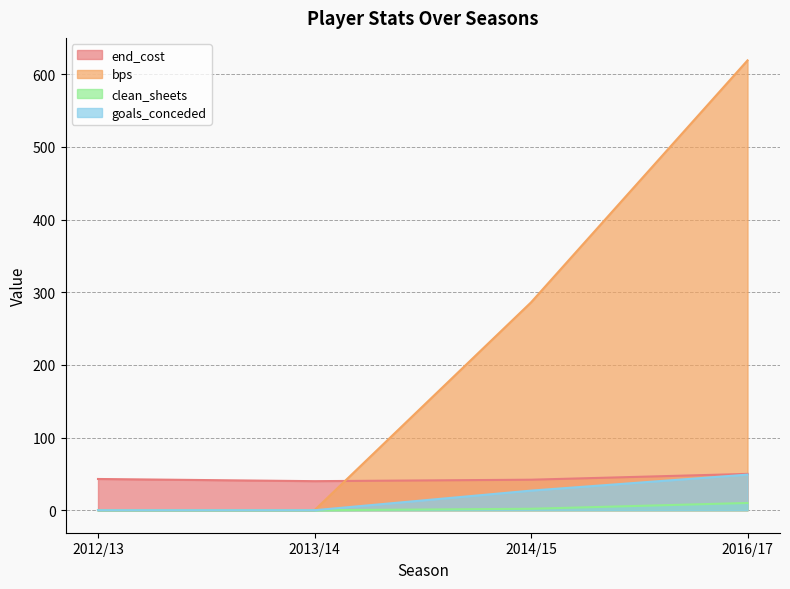

At how many categories does at least one series exceed 14?

4